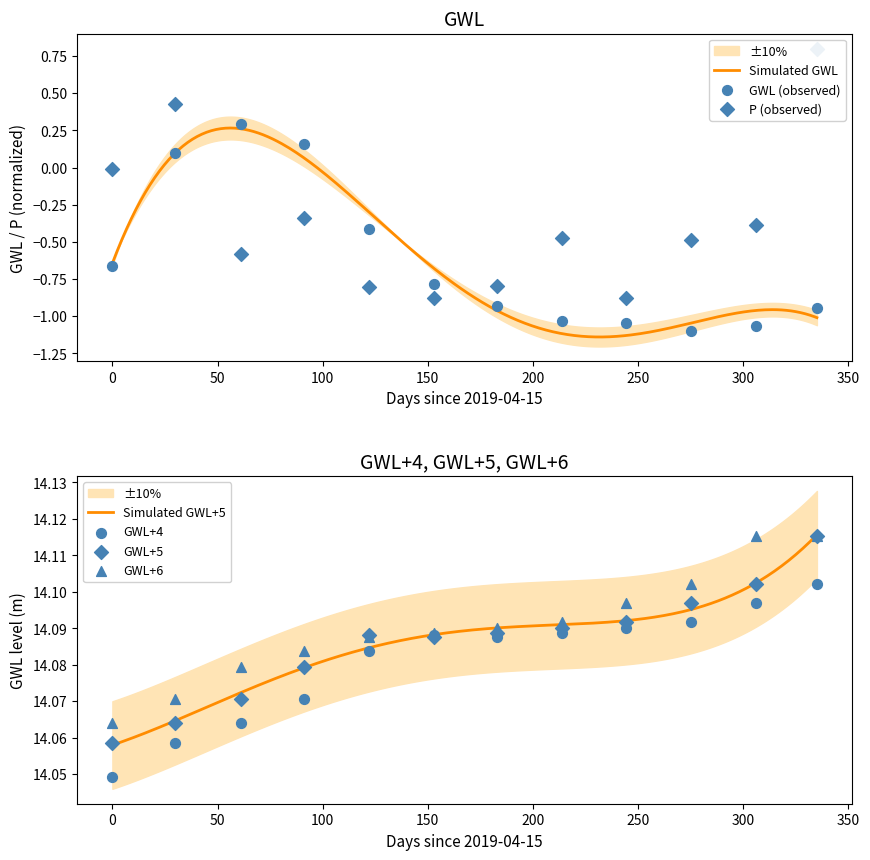

What is the total value across all series at 2019-12-15?

40.4